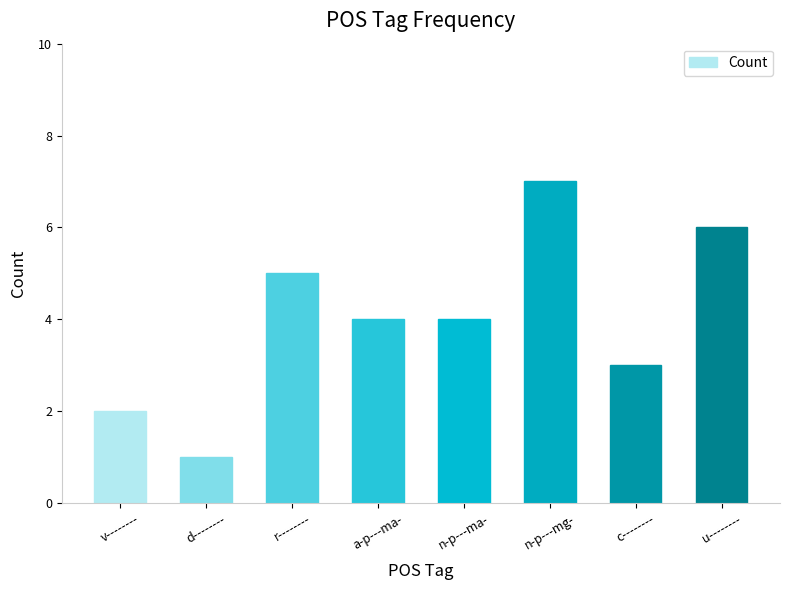

How many distinct data groups are displayed?

1